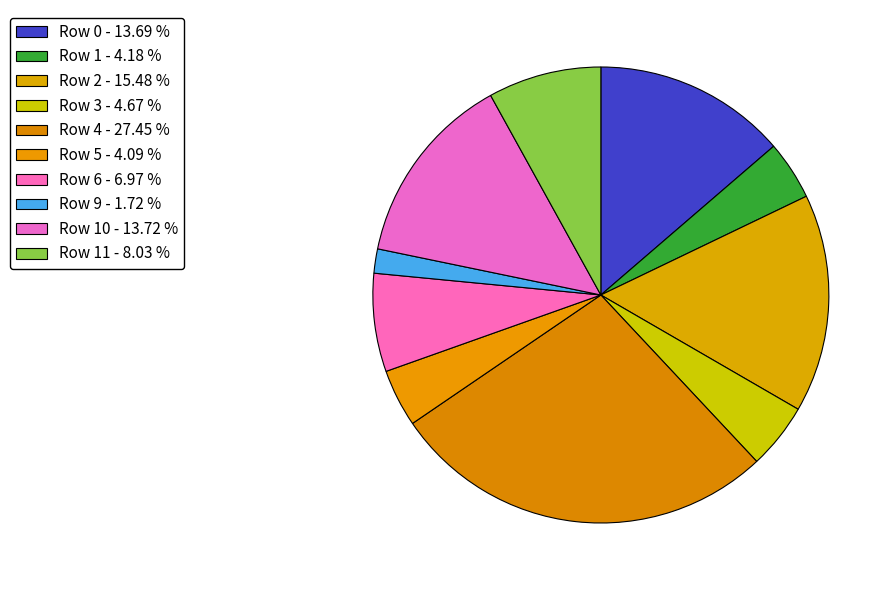

How many segments does this pie chart have?

10